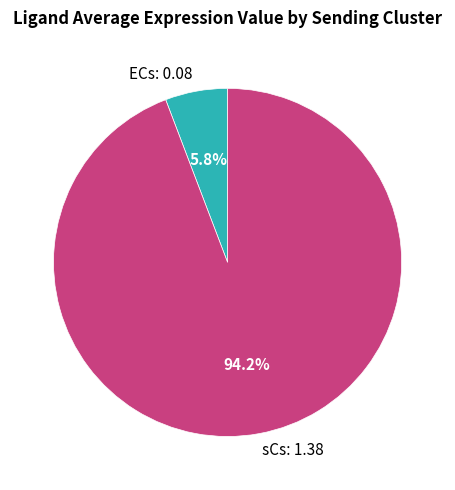

To the nearest percent, what portion does ECs represent?

6%